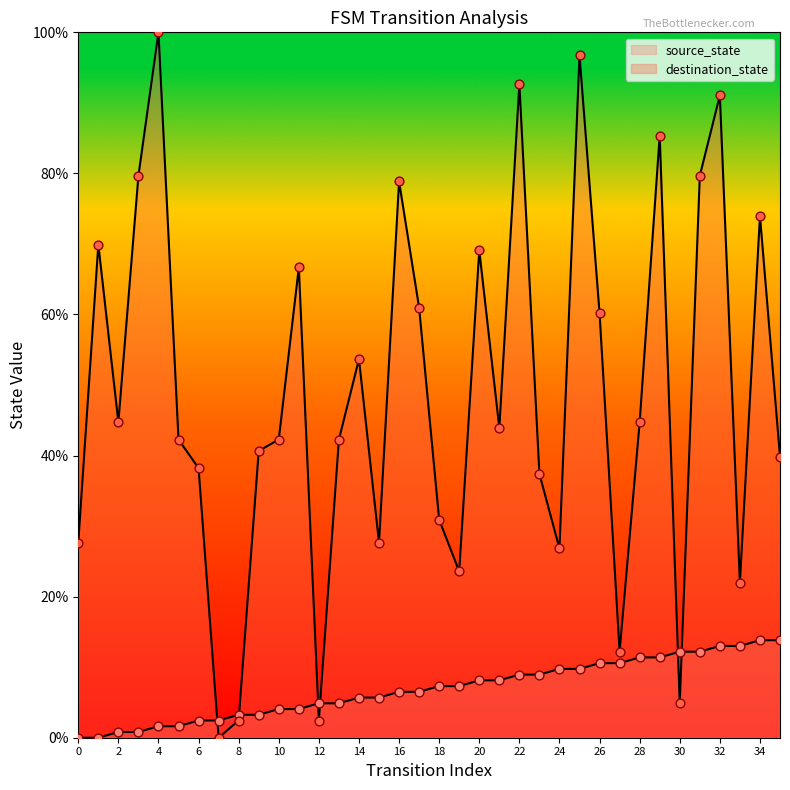

Which series has the widest spread of Y values?

destination_state